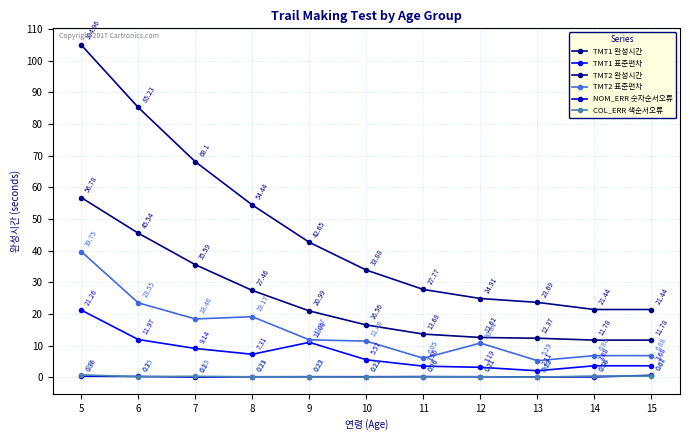

Between 14 and 13, which is larger?

13